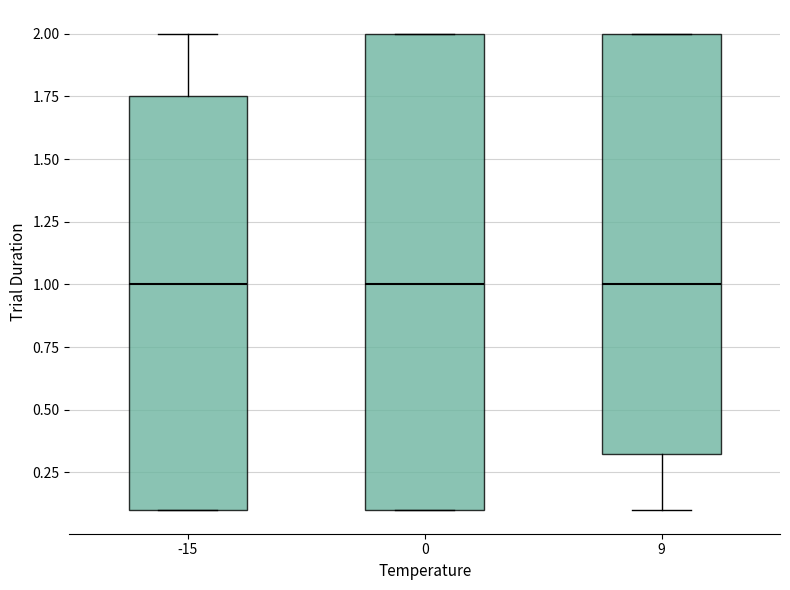

Reading left to right, transcribe this box plot: for each box, give where its median line is, the range the box spans, and where its two whiskers end, as read against the y-axis. The values are not printed on the chart, so give them approximately, as read against the axis.

-15: median 1.00, box 0.10 to 1.75, whiskers 0.10 to 2.00
0: median 1.00, box 0.10 to 2.00, whiskers 0.10 to 2.00
9: median 1.00, box 0.35 to 2.00, whiskers 0.10 to 2.00